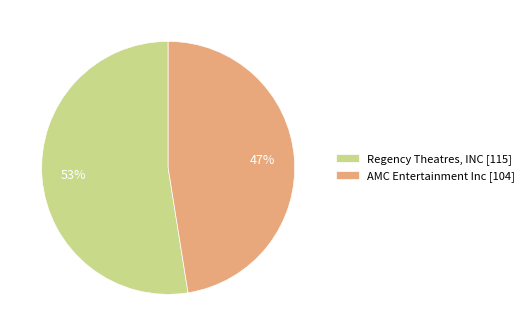

Which has a higher value, AMC Entertainment Inc [104] or Regency Theatres, INC [115]?

Regency Theatres, INC [115]